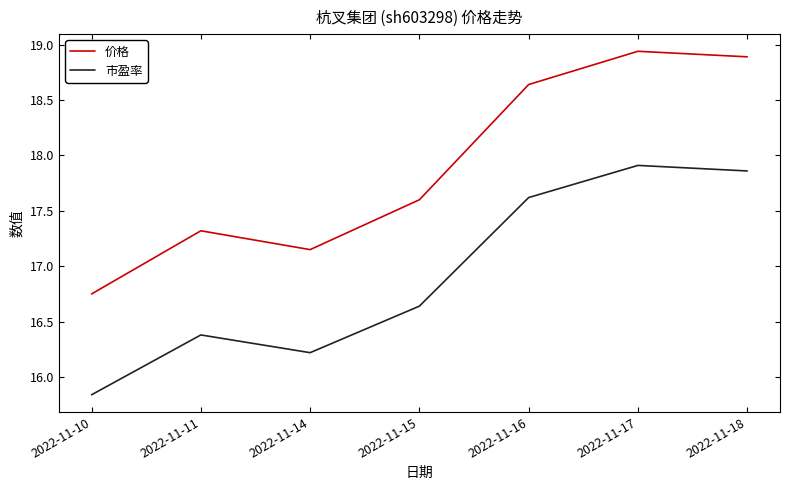

How many interior local peaks does the 价格 series have?

2